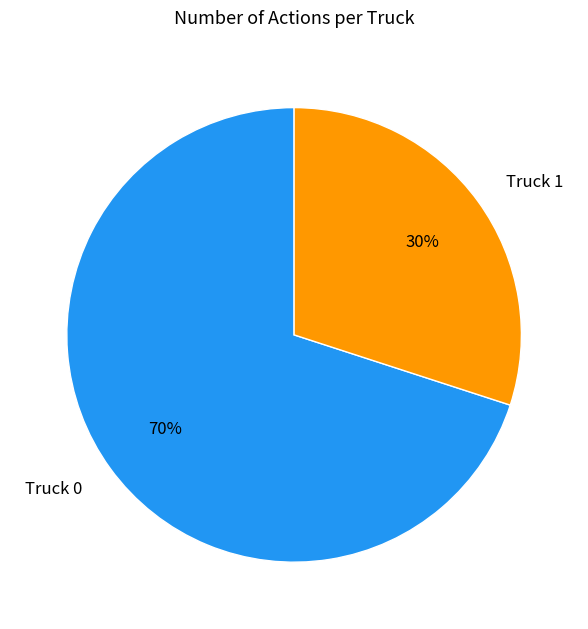

What percentage is the Truck 0 slice, to the nearest percent?

70%